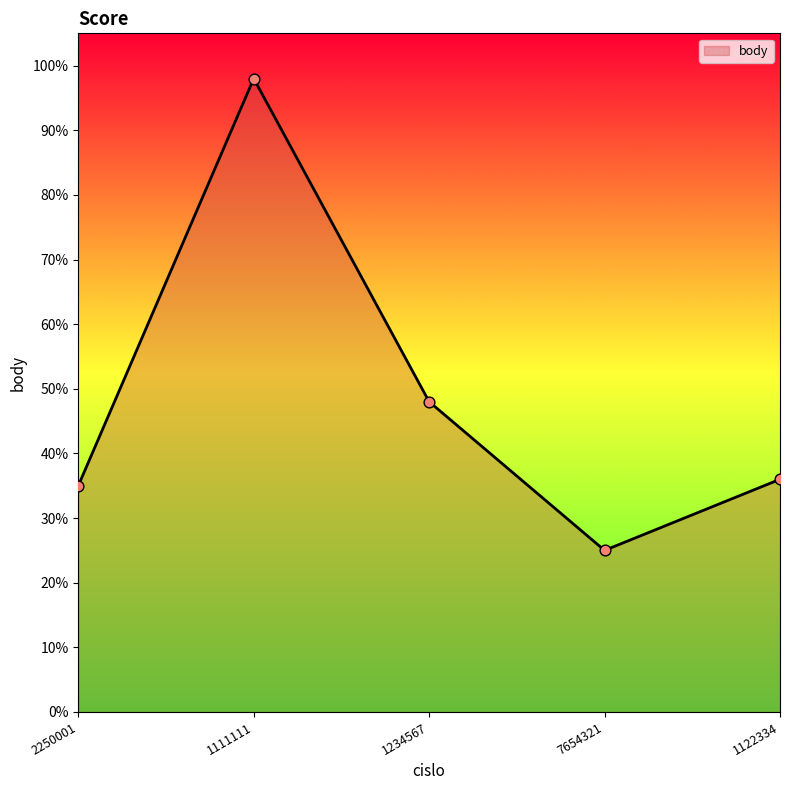

What is the change in value from 1111111 to 1122334?

-62